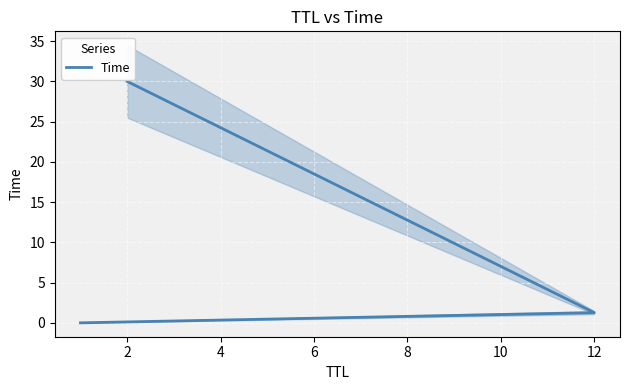

True or false: the data shows 42.2 at 2.

False